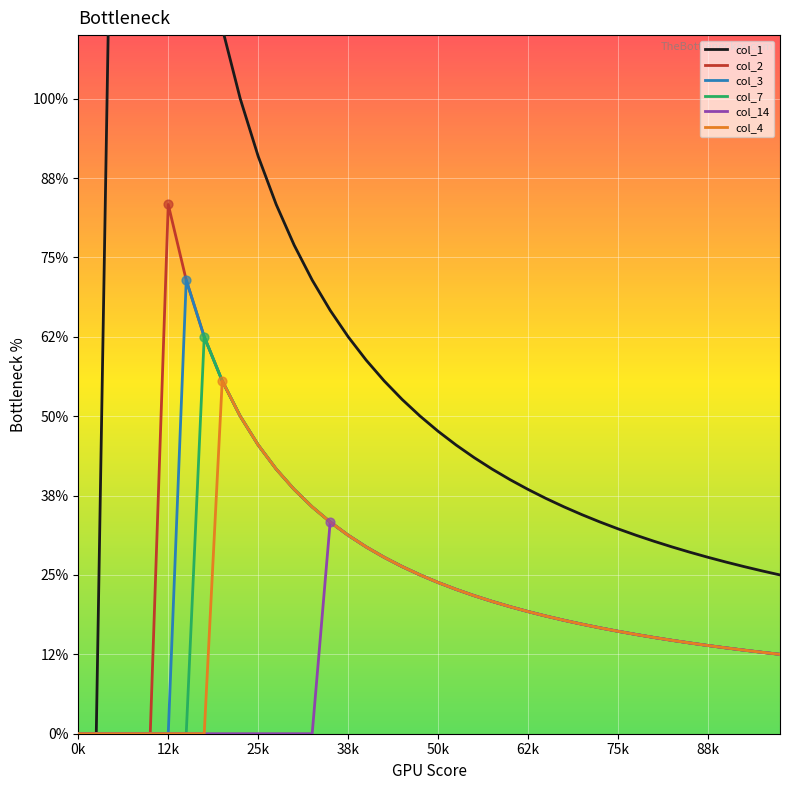

Which series has the largest total across all categories?

col_1